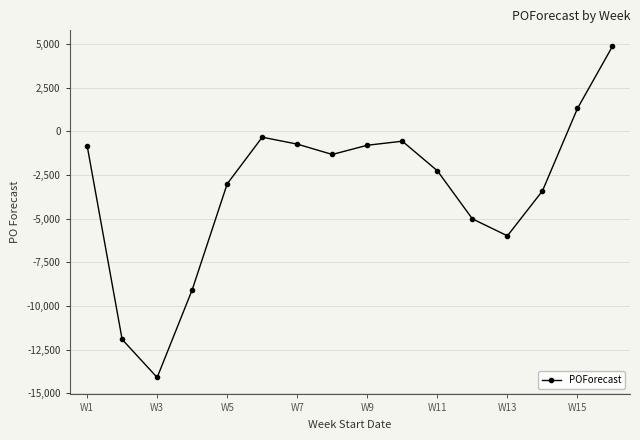

What is the difference between the maximum and minimum values?

18959